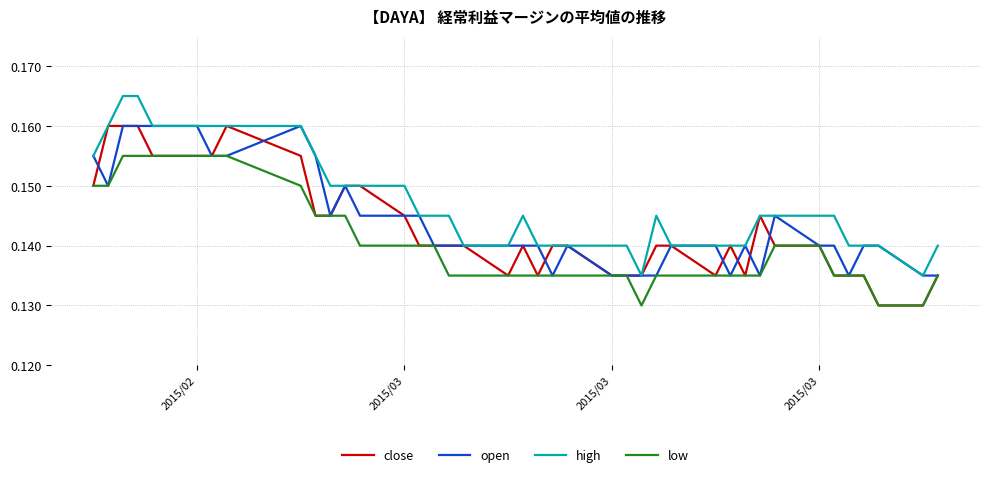

True or false: low and high cross at least once.

False